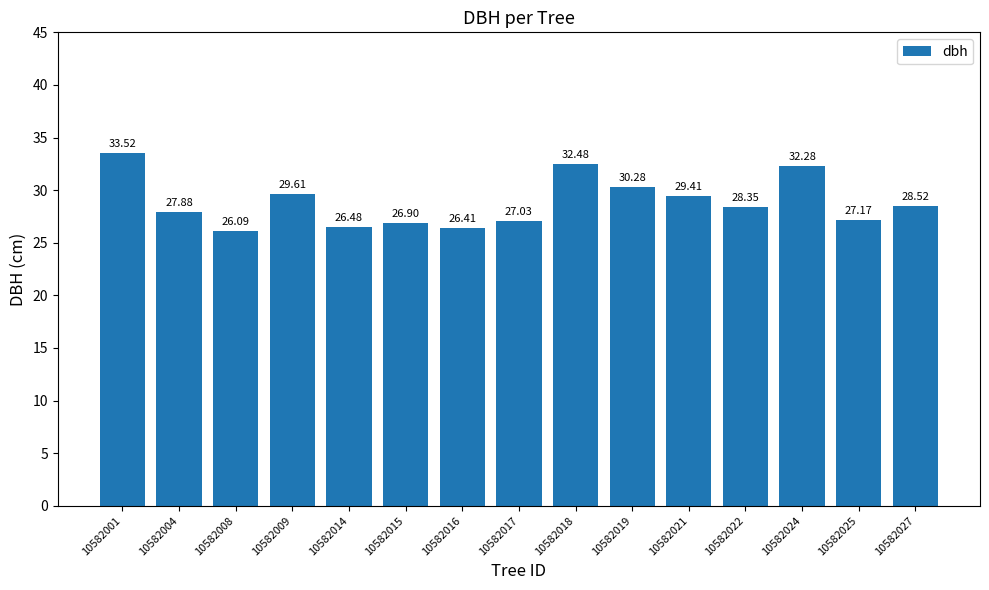

True or false: the data shows 32.3 at 10582024.

True